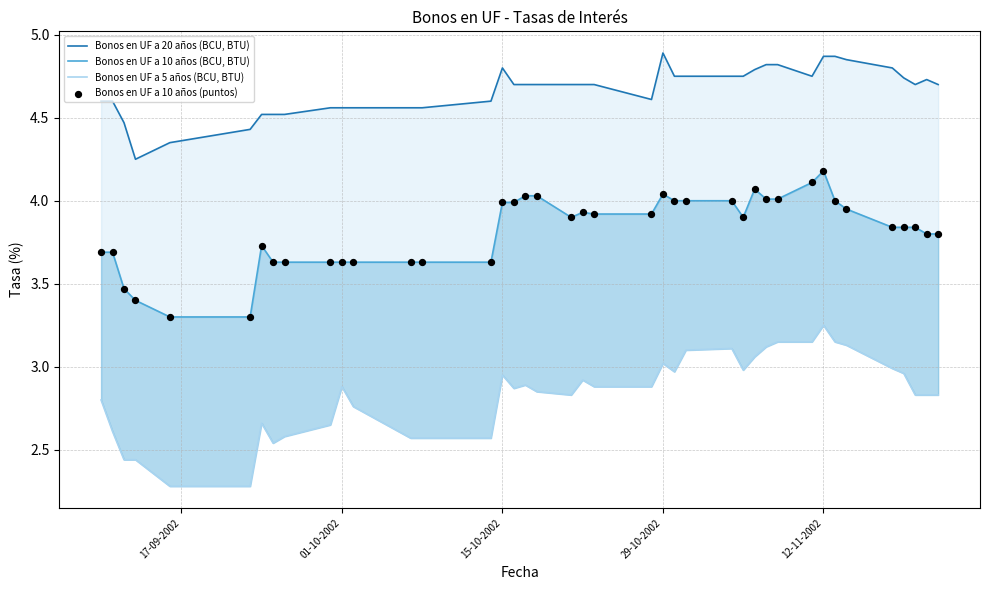

Which series reaches the maximum Y coordinate?

Bonos en UF a 20 años (BCU, BTU)